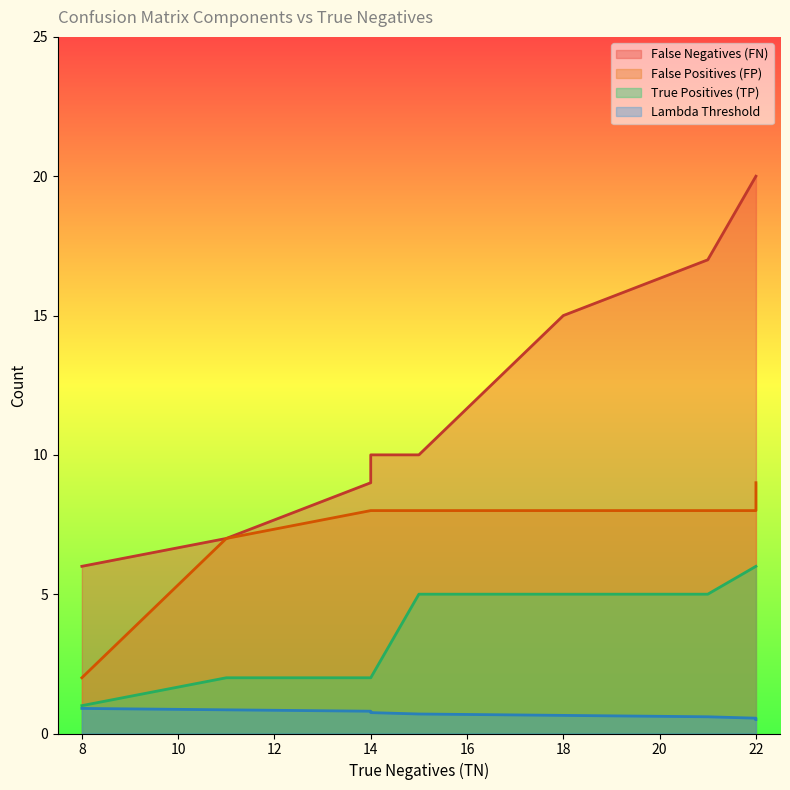

True or false: Lambda Threshold and False Negatives (FN) cross at least once.

False